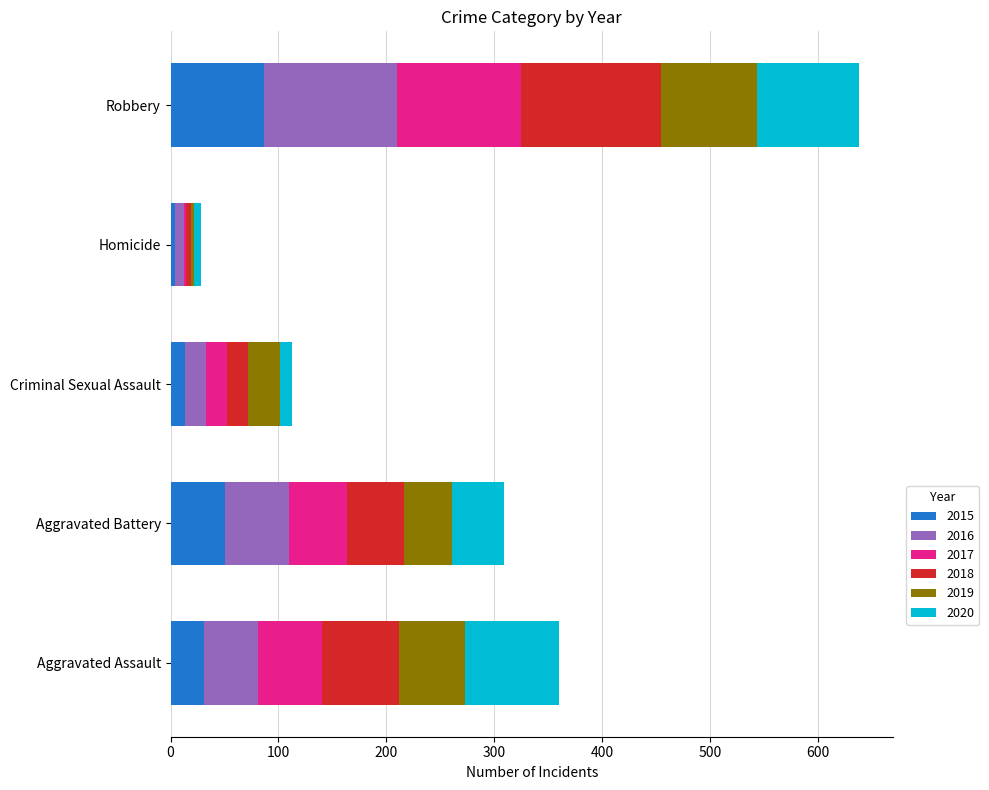

At which label does 2015 reach its peak?

Robbery